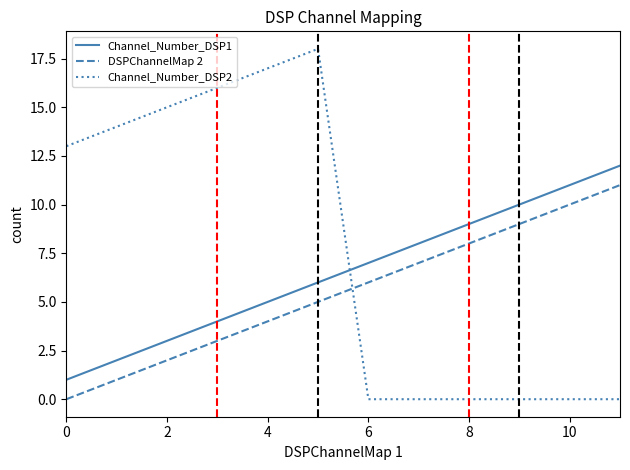

Which series has the widest spread of values?

Channel_Number_DSP2